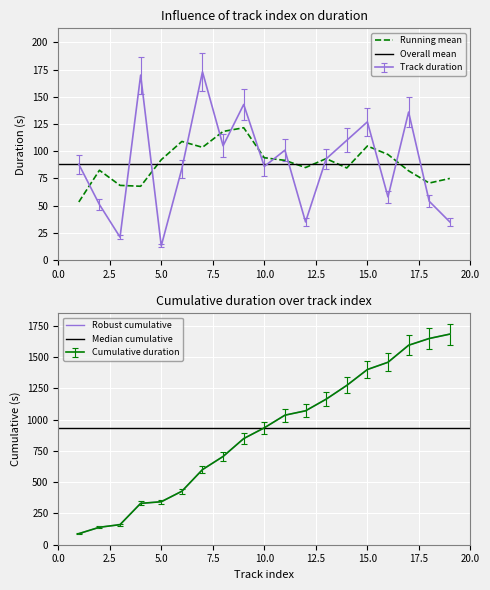

What is the highest value of the Track duration series?

173.0